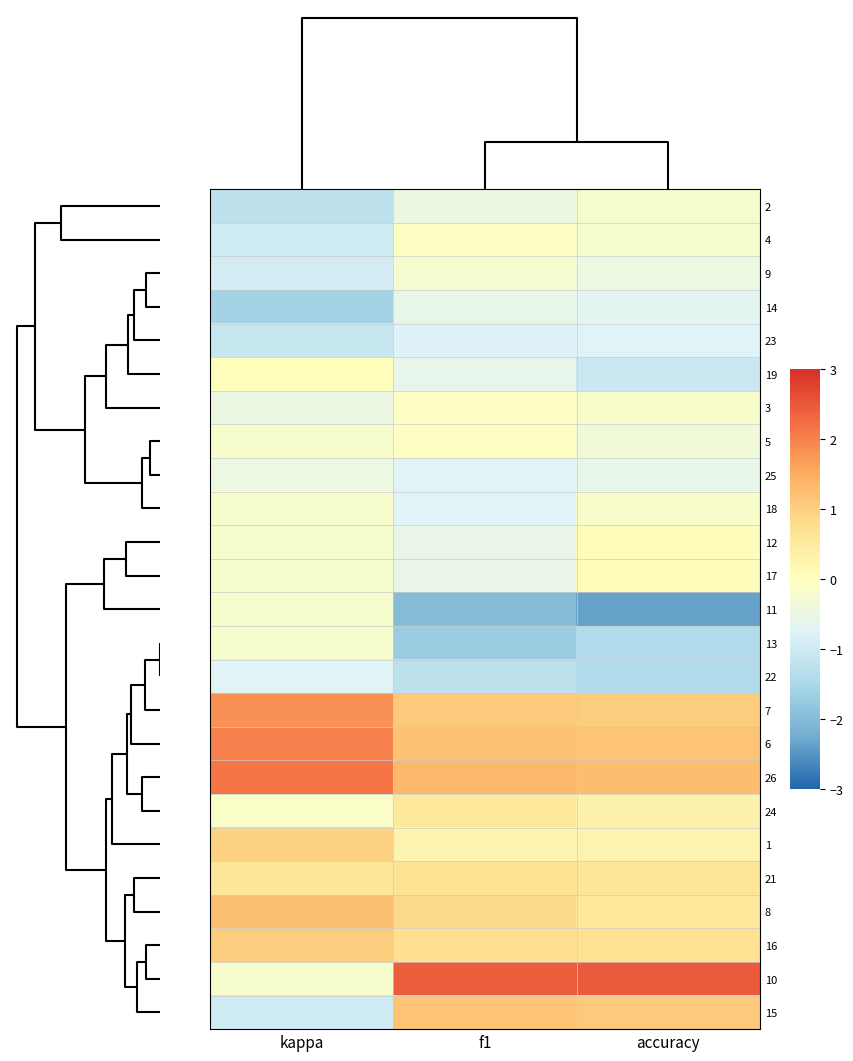

Rank the series by their maximum value, from highest to lowest.

10, 26, 6, 7, 8, 15, 16, 1, 21, 24, 12, 17, 19, 3, 4, 5, 18, 11, 13, 2, 9, 25, 14, 22, 23